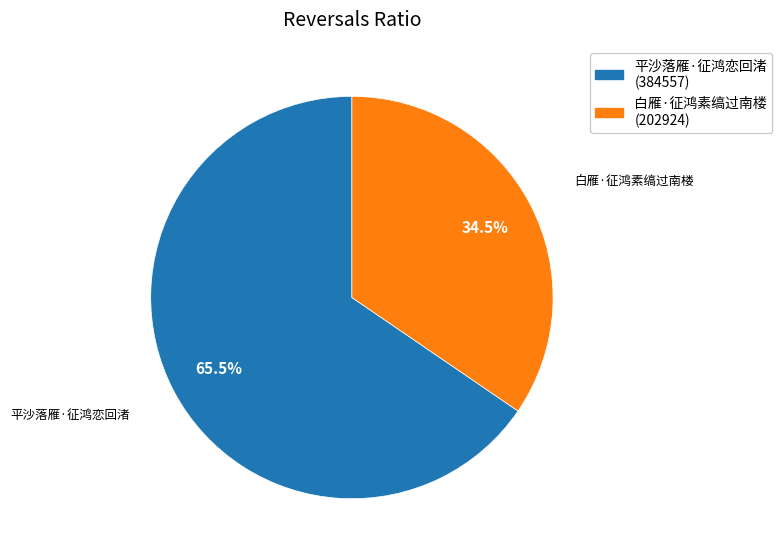

To the nearest percent, what is the combined percentage of 白雁·征鸿素缟过南楼 and 平沙落雁·征鸿恋回渚?

100%